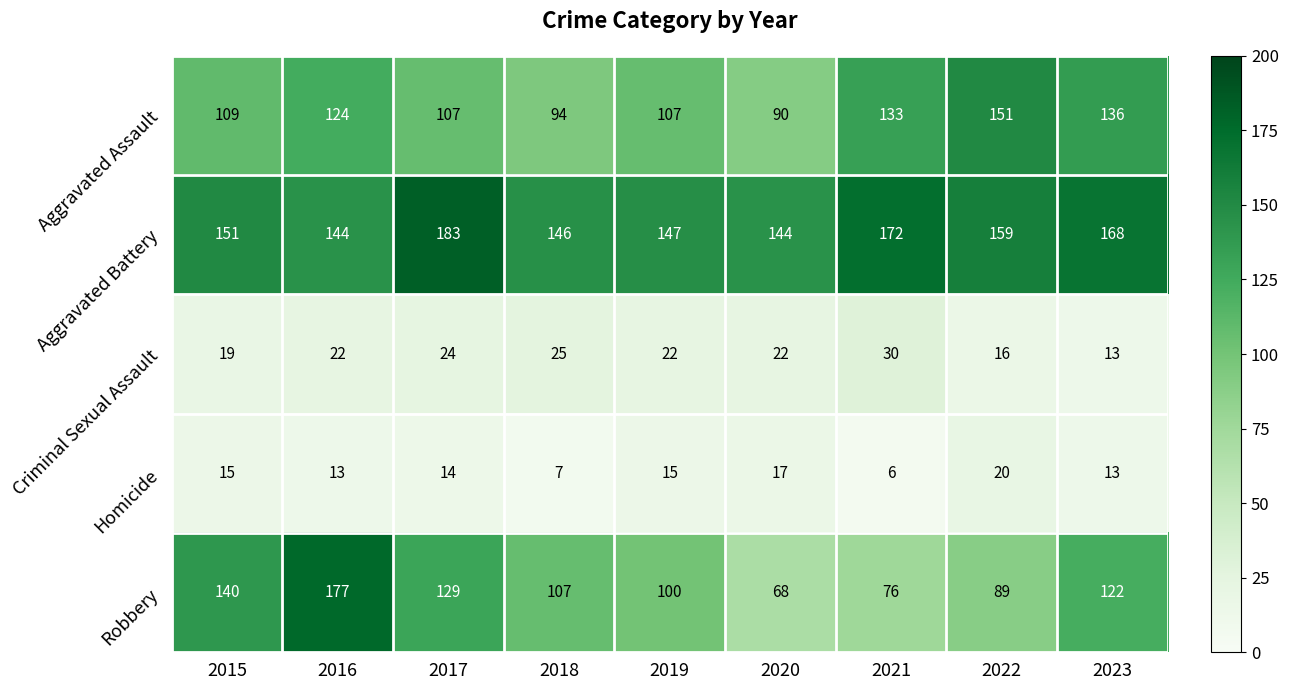

Read the Aggravated Assault value at 2017.

107